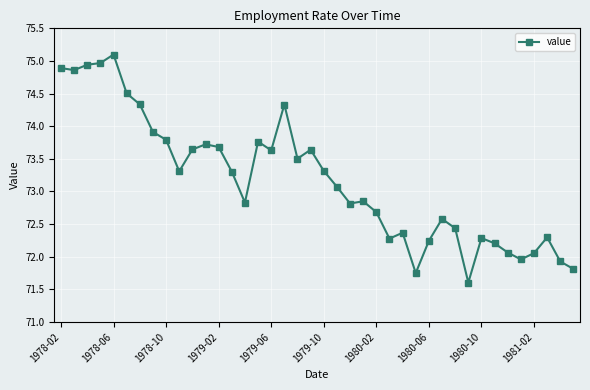

How many data points are above 73?

21